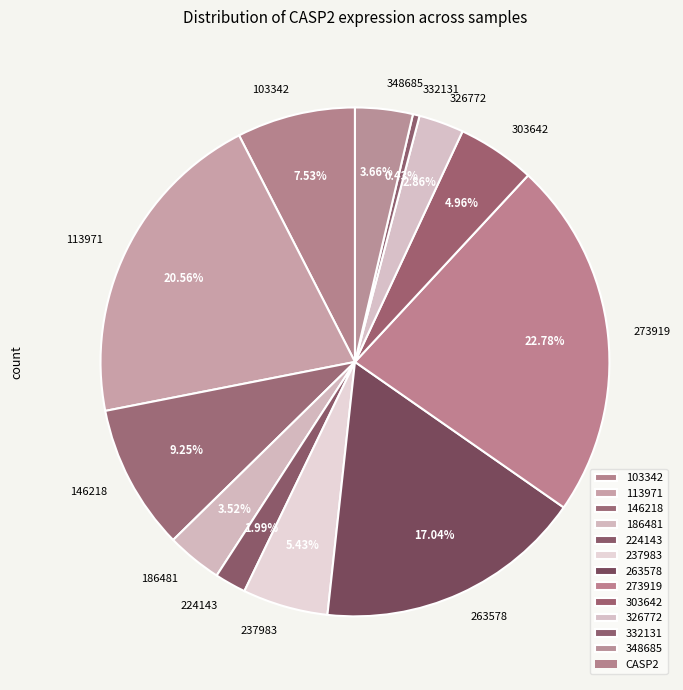

What percentage do 237983 and 113971 together represent?

26.0%